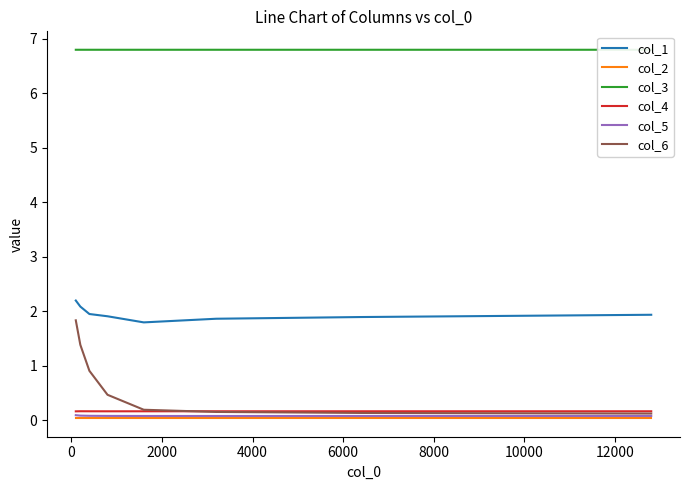

What is the difference between the maximum and minimum values in the col_6 series?

1.7